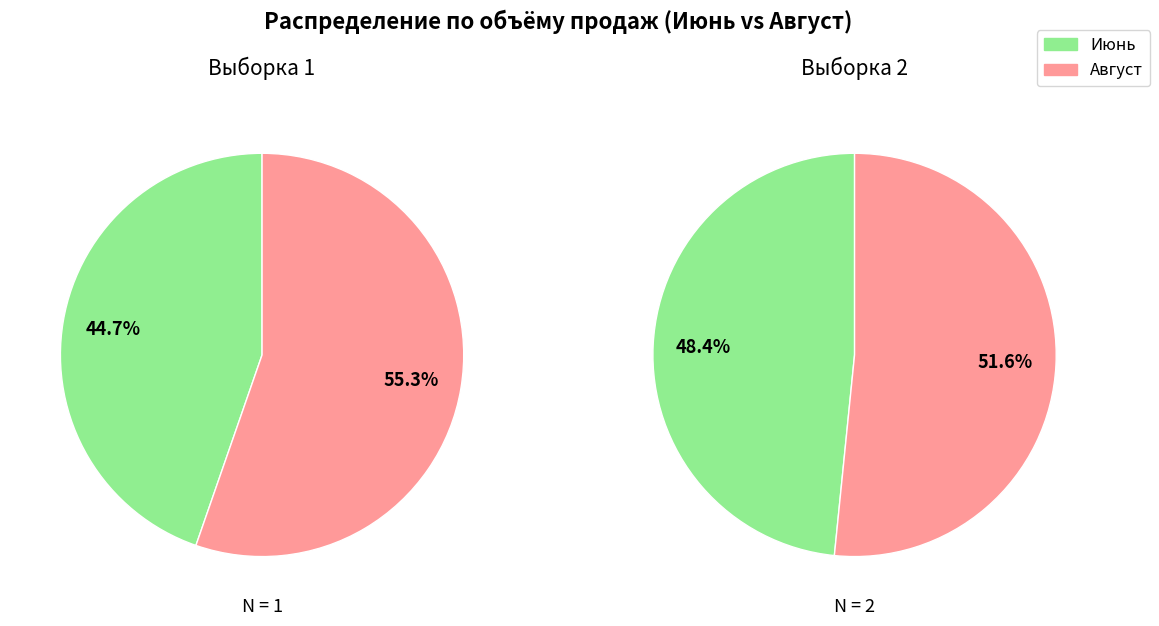

To the nearest percent, what is the average slice percentage?

50%